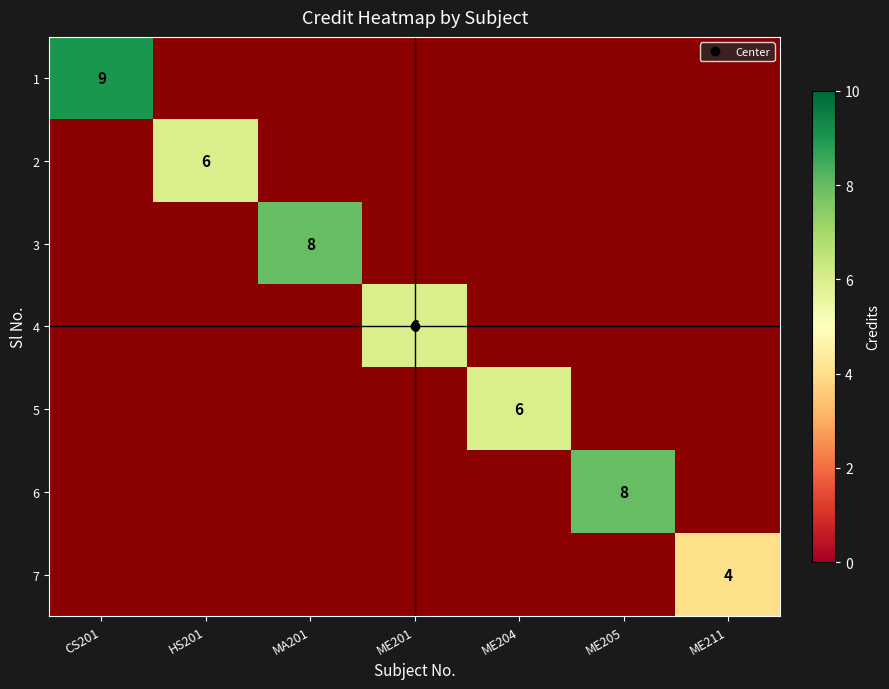

Which series has the largest range (max minus min)?

1